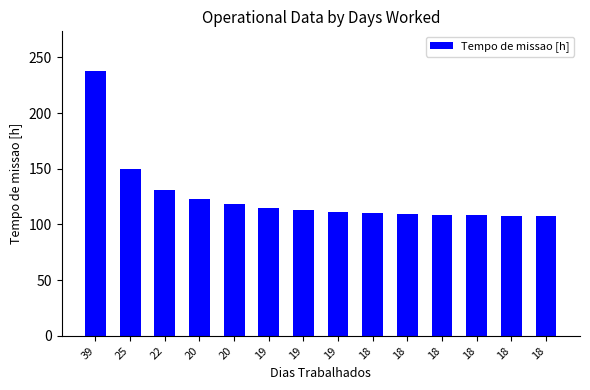

How many distinct data groups are displayed?

1